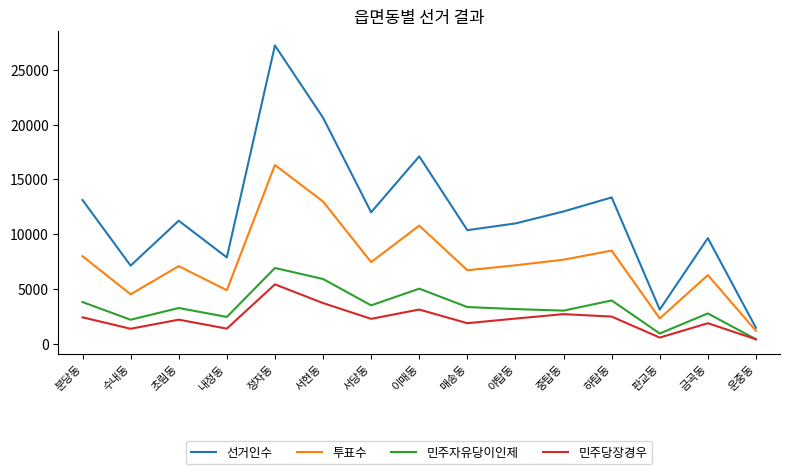

True or false: 투표수 and 민주자유당이인제 cross at least once.

False